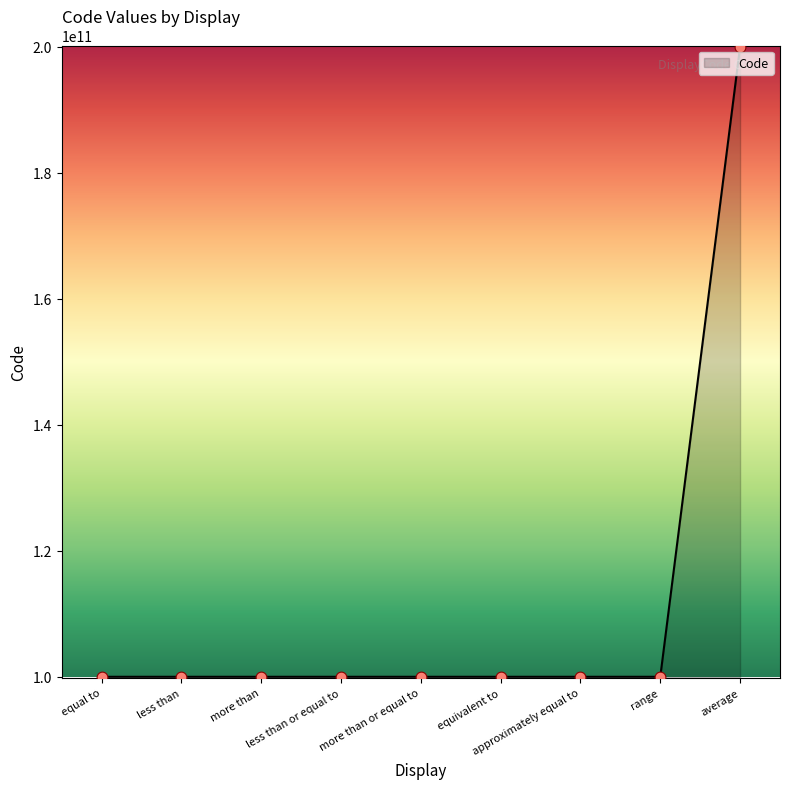

What is the difference between the maximum and minimum values?

100000023975